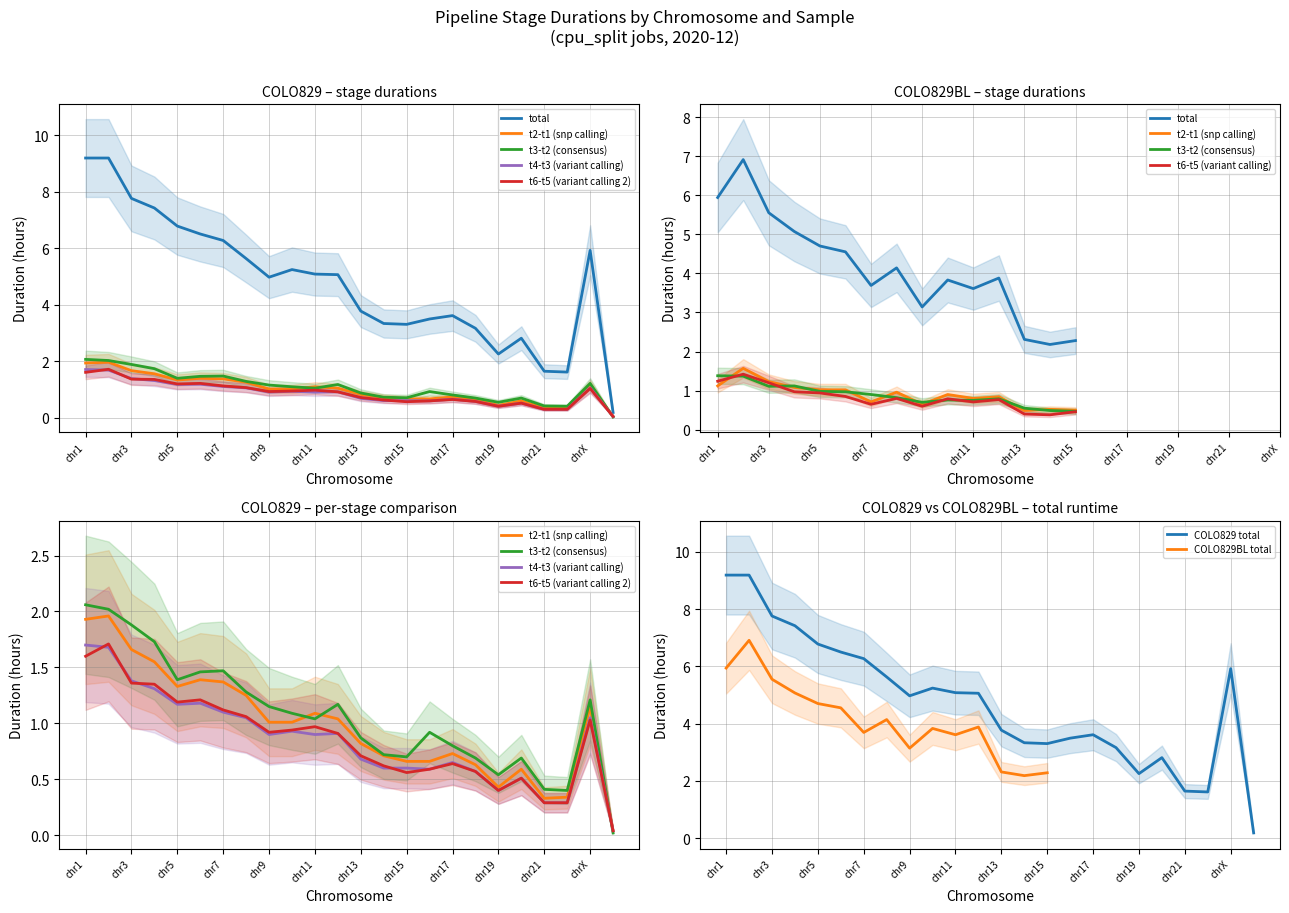

What is the lowest value of the COLO829_total series?

0.2